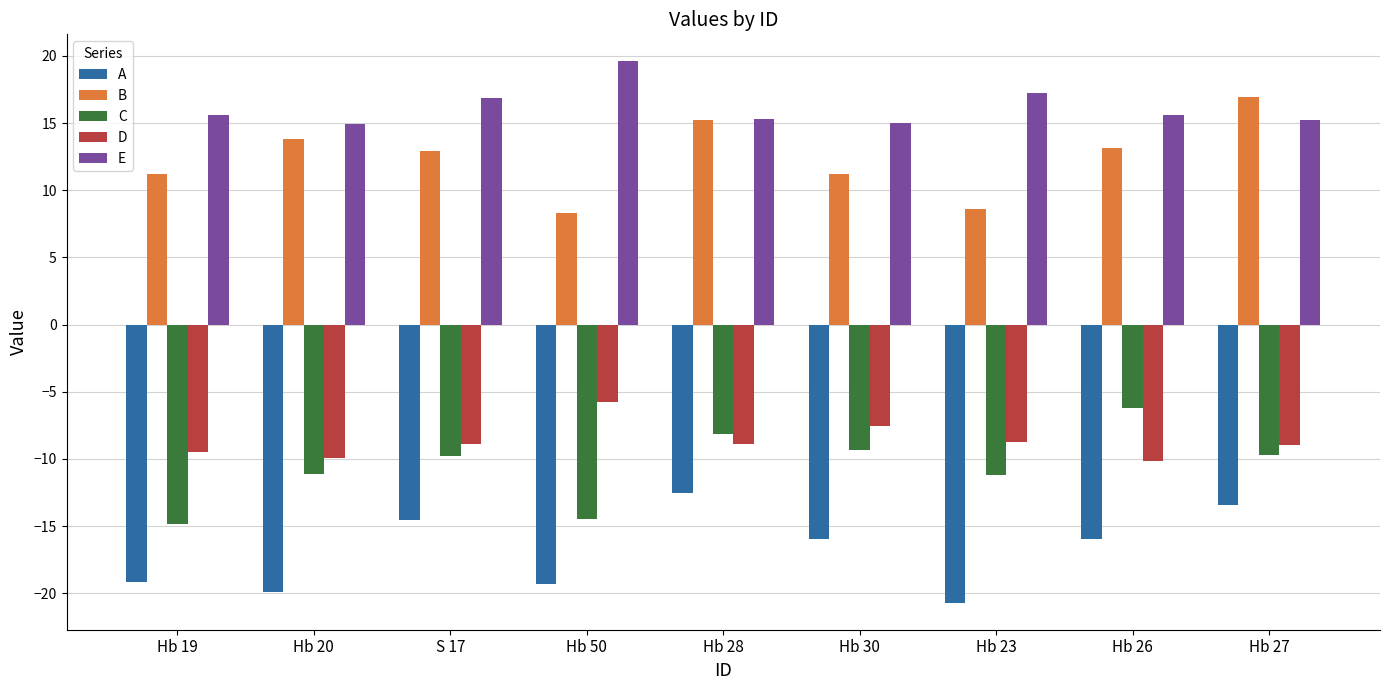

How many data points in D are less than -8?

7